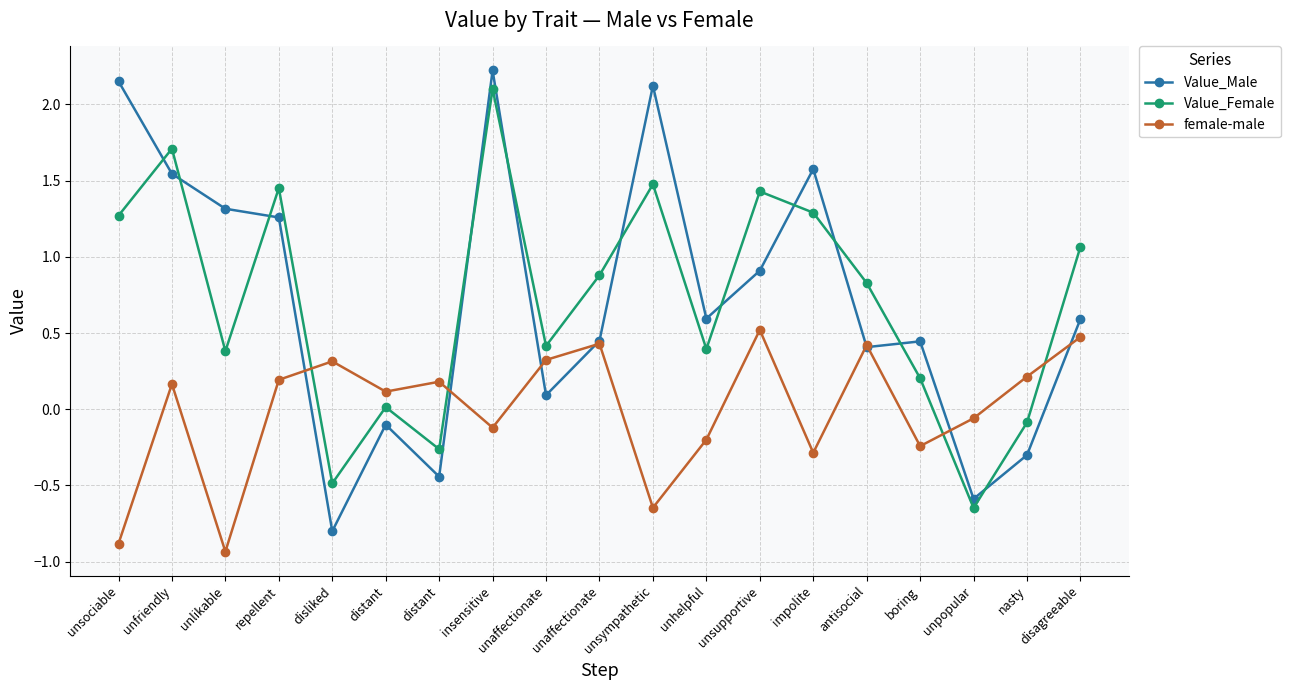

At which category does Value_Female reach its first local valley?

unlikable